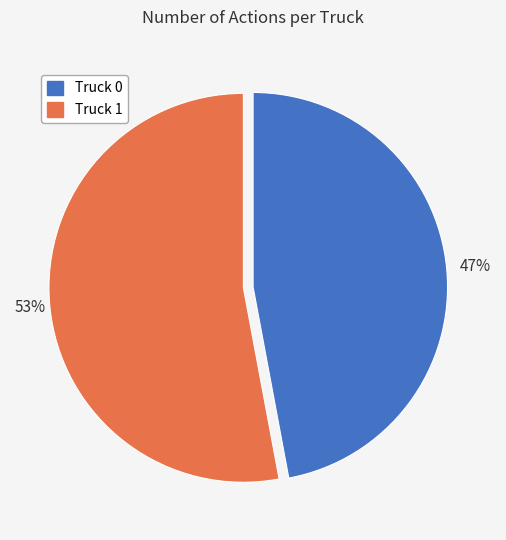

How many segments does this pie chart have?

2